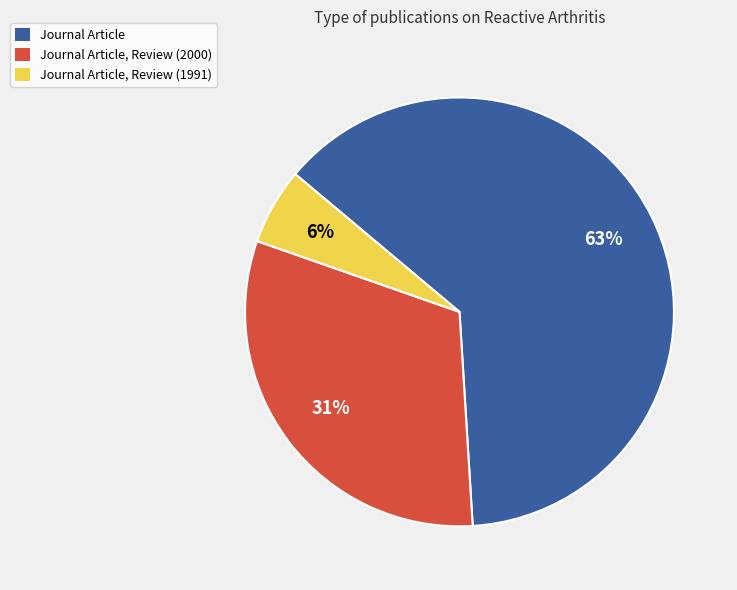

Rank the categories by value from lowest to highest.

Journal Article, Review (1991), Journal Article, Review (2000), Journal Article